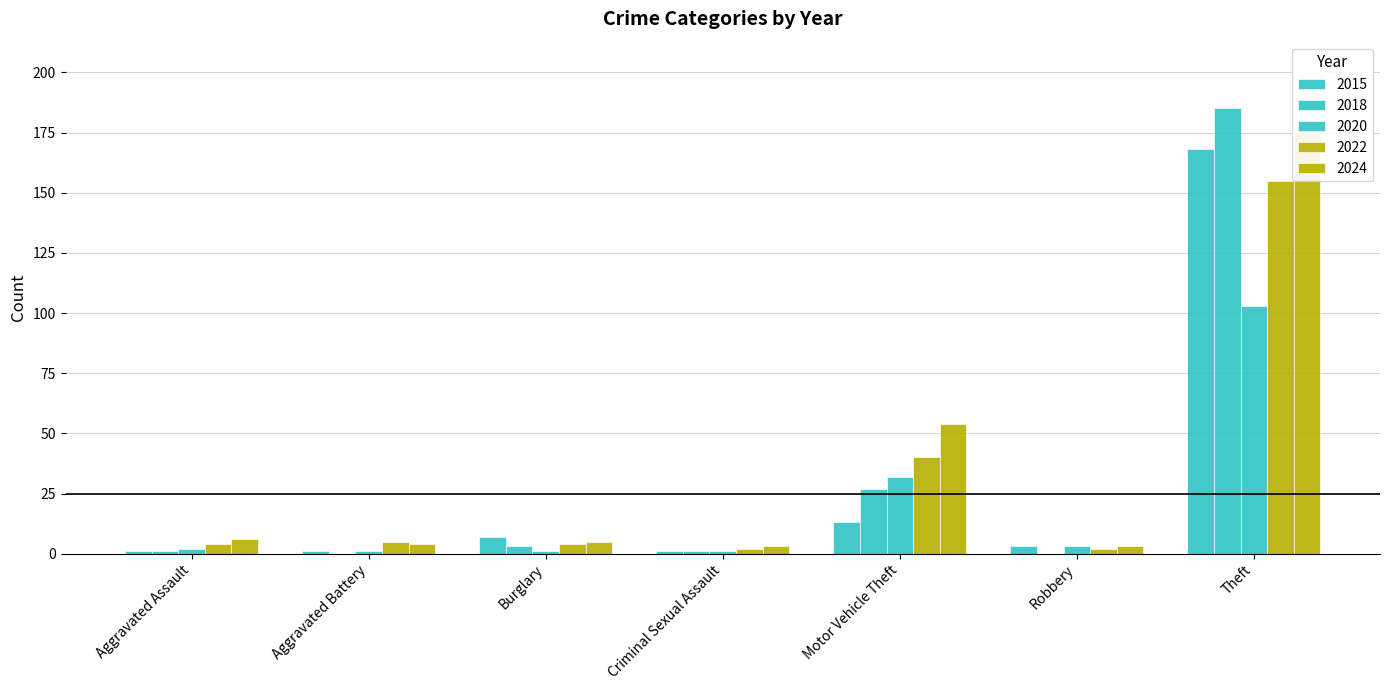

What is the label of the 1st bar from the left?

Aggravated Assault